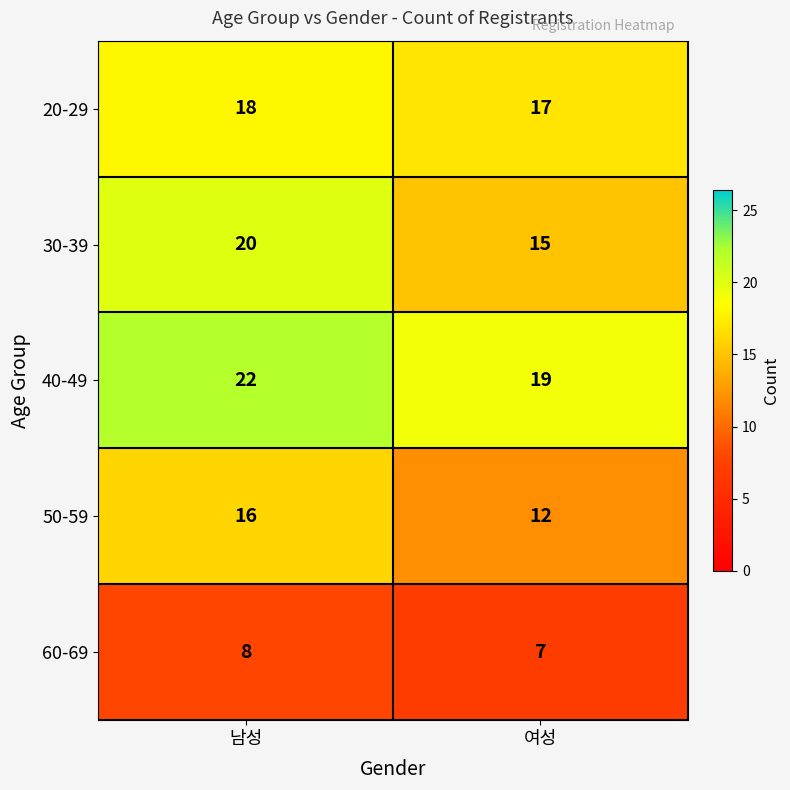

What is the total value across all series at 여성?

70